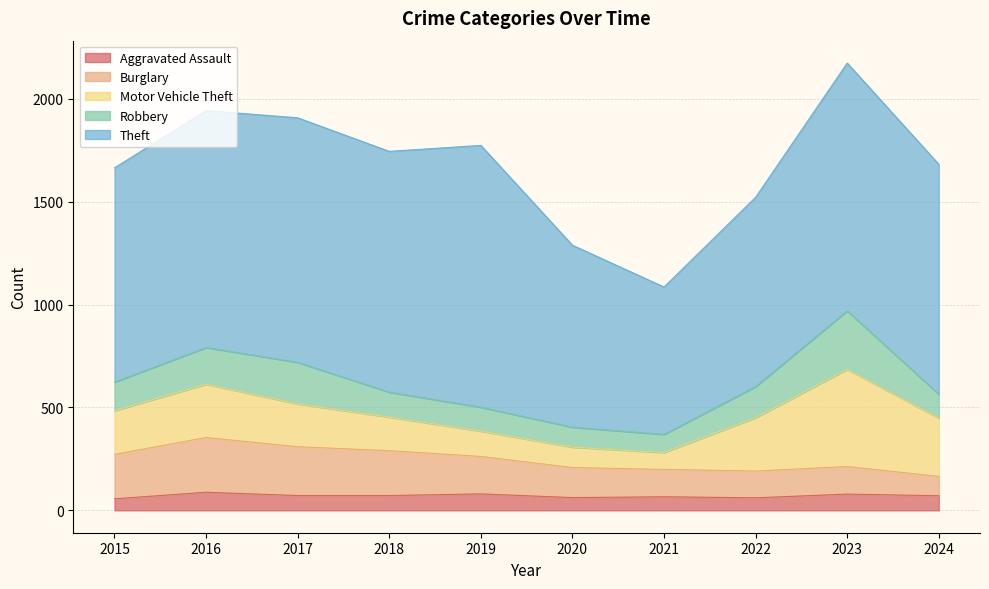

Where does the Theft series first go above 1151?

2017